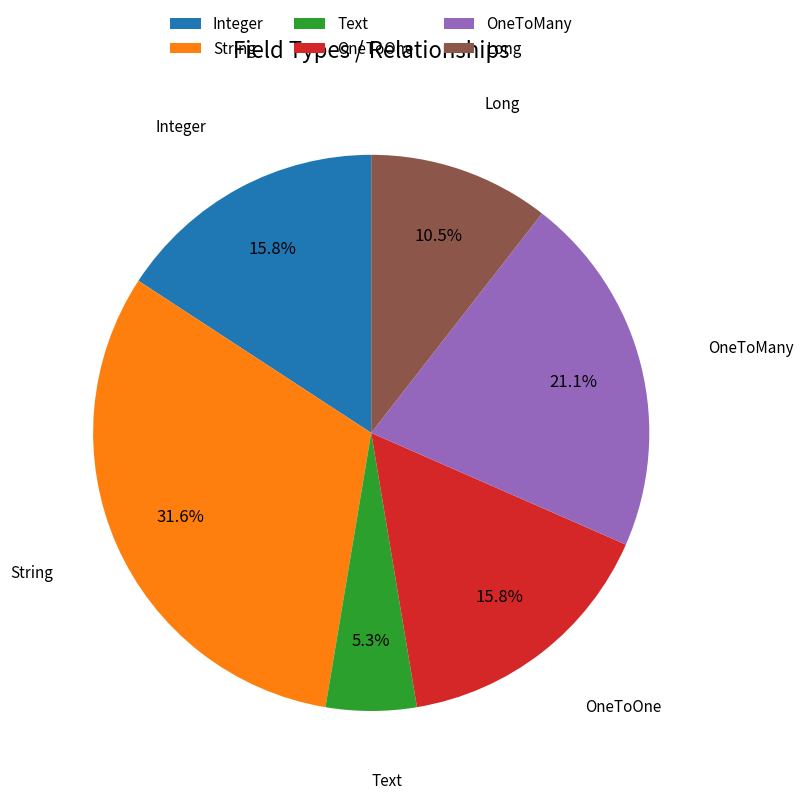

Which slice is the largest?

String